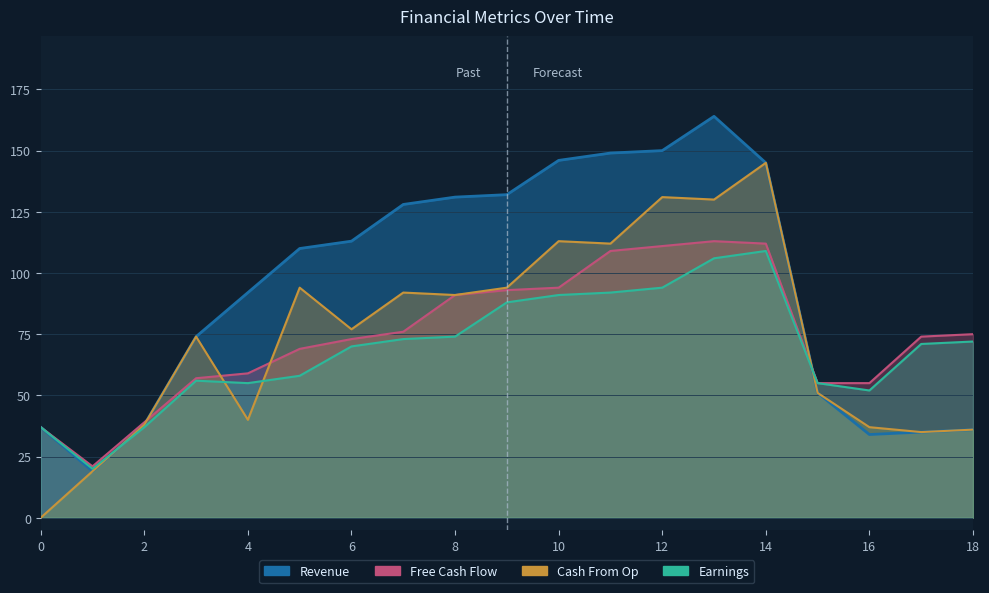

Between 9 and 17, which series saw the biggest shift?

Revenue